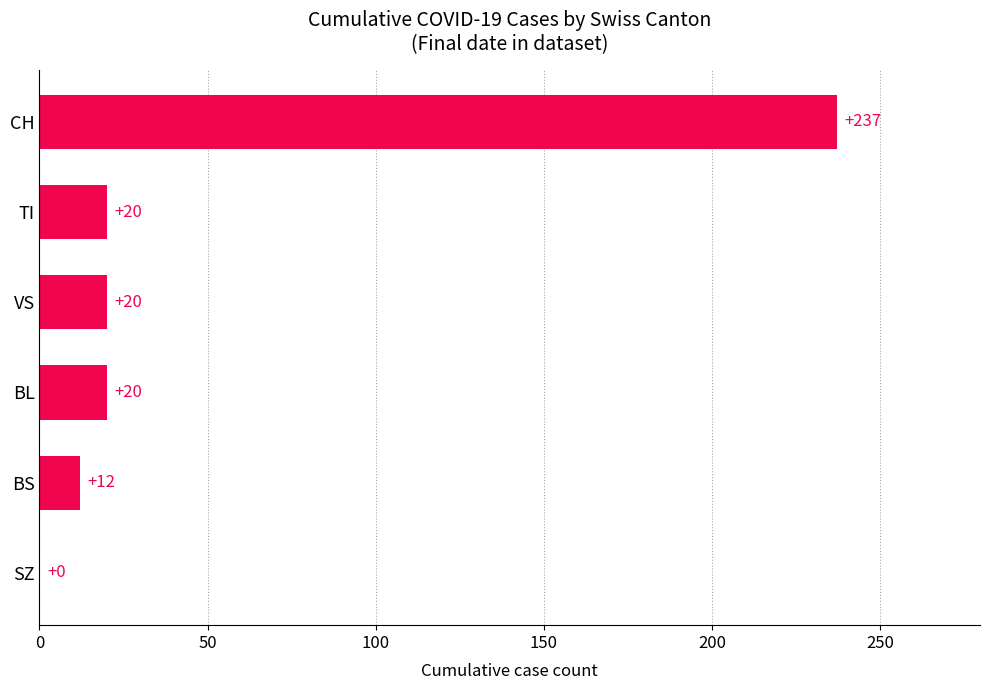

What is the sum of the values at CH and TI?

257